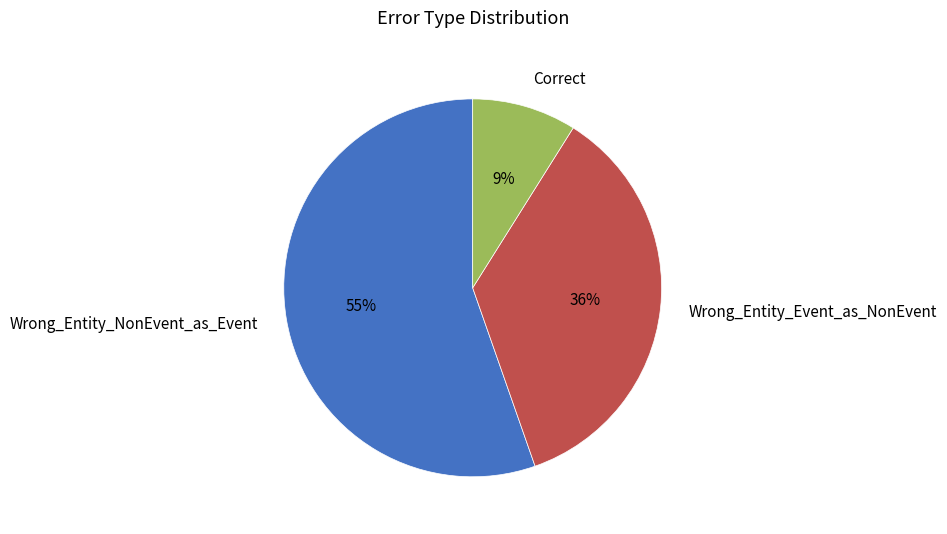

How many segments does this pie chart have?

3